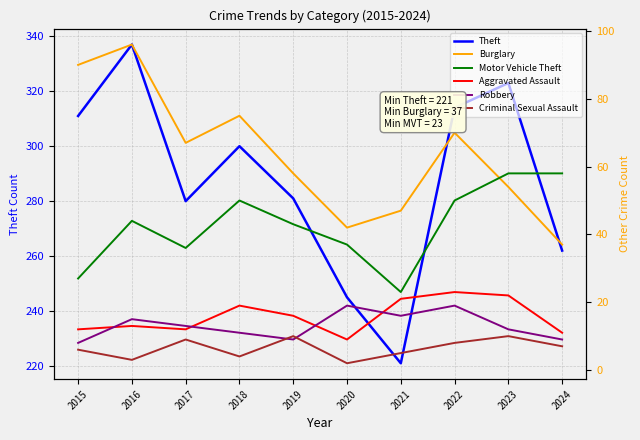

True or false: Robbery and Aggravated Assault cross at least once.

True